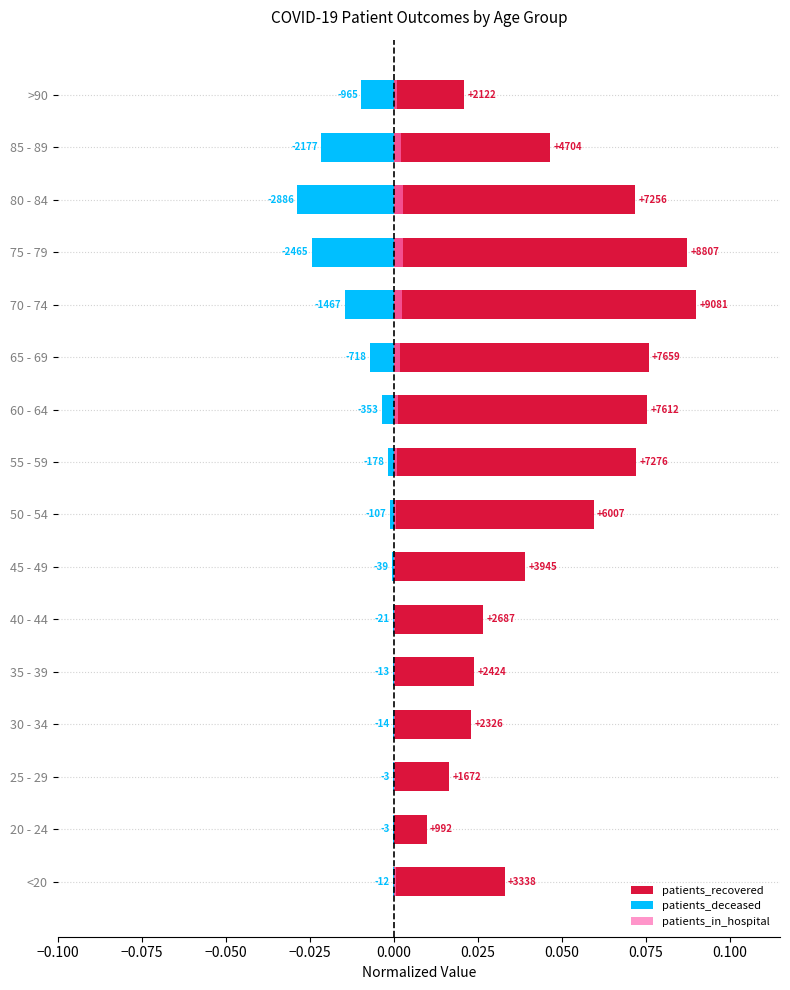

Is it true that patients_in_hospital equals 0.0 at 50 - 54?

True